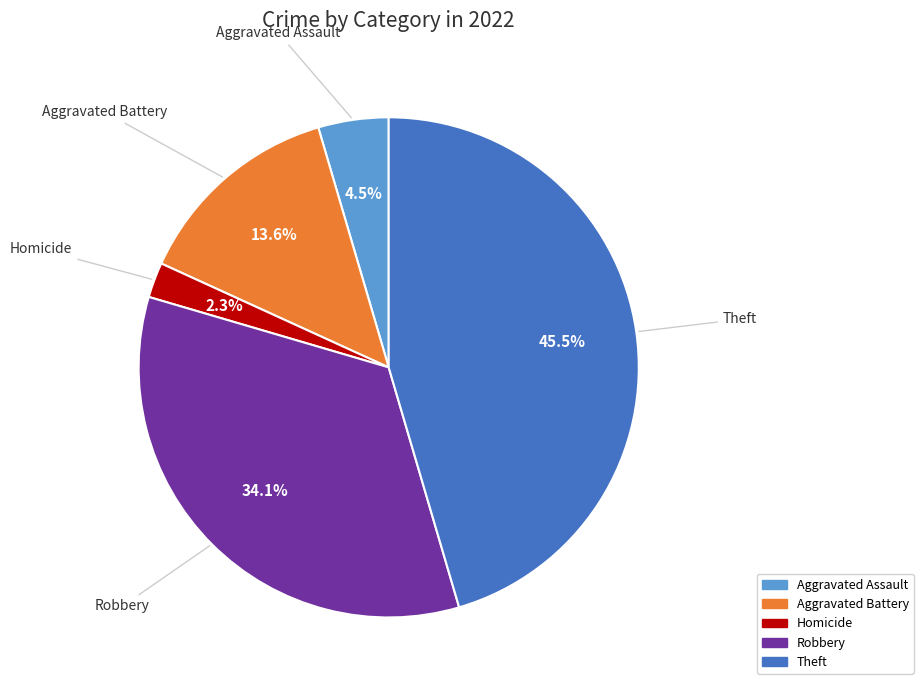

Is there a majority slice in this chart?

No